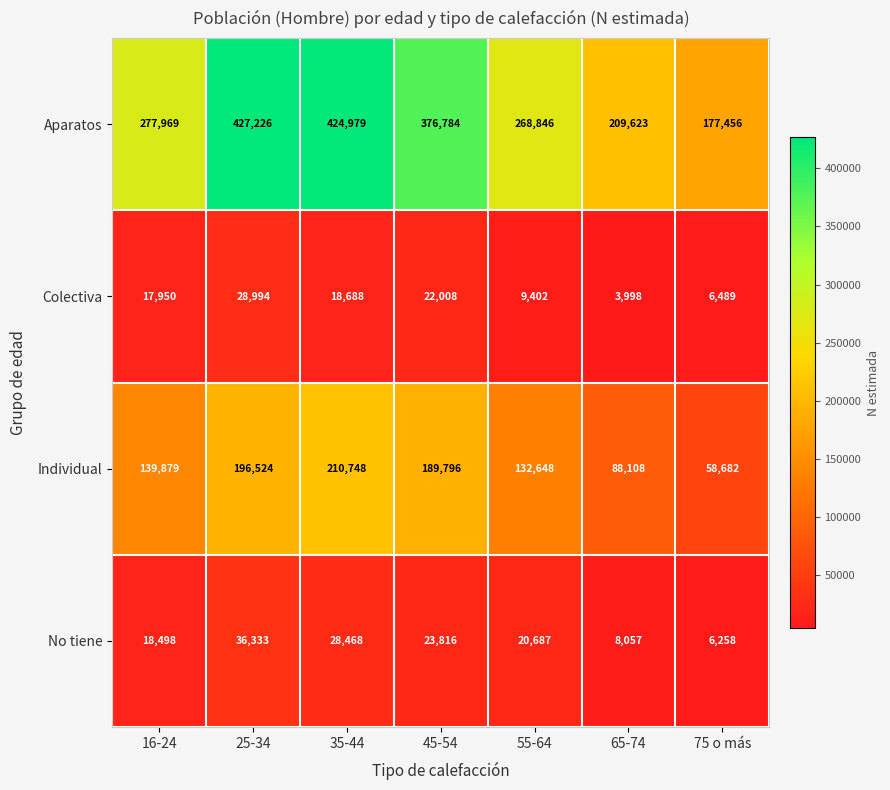

Reading left to right, extract all data points from this chart.

Aparatos: 277969	427226	424979	376784	268846	209623	177456
Colectiva: 17950	28994	18688	22008	9402	3998	6489
Individual: 139879	196524	210748	189796	132648	88108	58682
No tiene: 18498	36333	28468	23816	20687	8057	6258